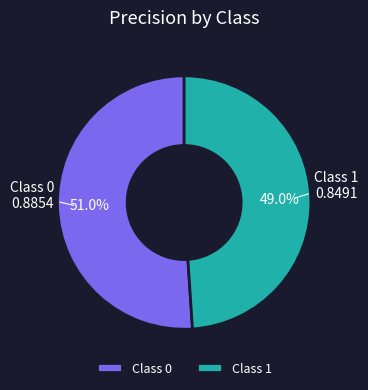

Which category has the smallest portion of the pie?

Class 1